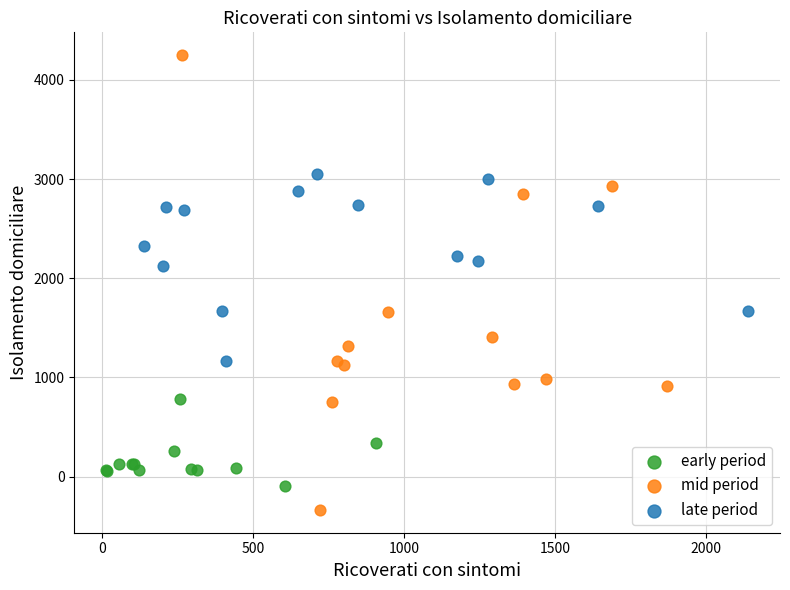

What are all the series names shown in the legend?

early period, mid period, late period